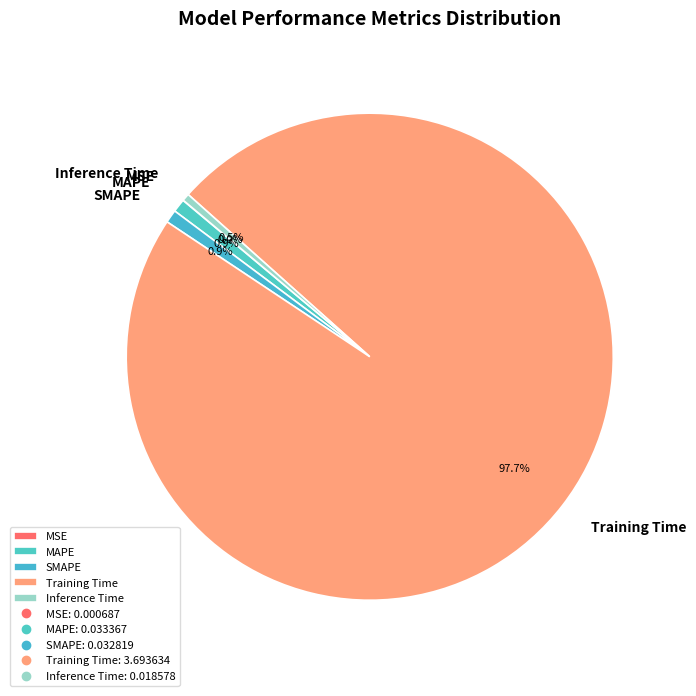

To the nearest percent, what is the combined percentage of MAPE and SMAPE?

2%